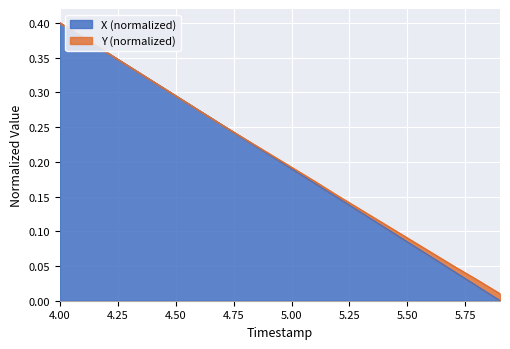

Which series has the widest spread of values?

X (normalized)